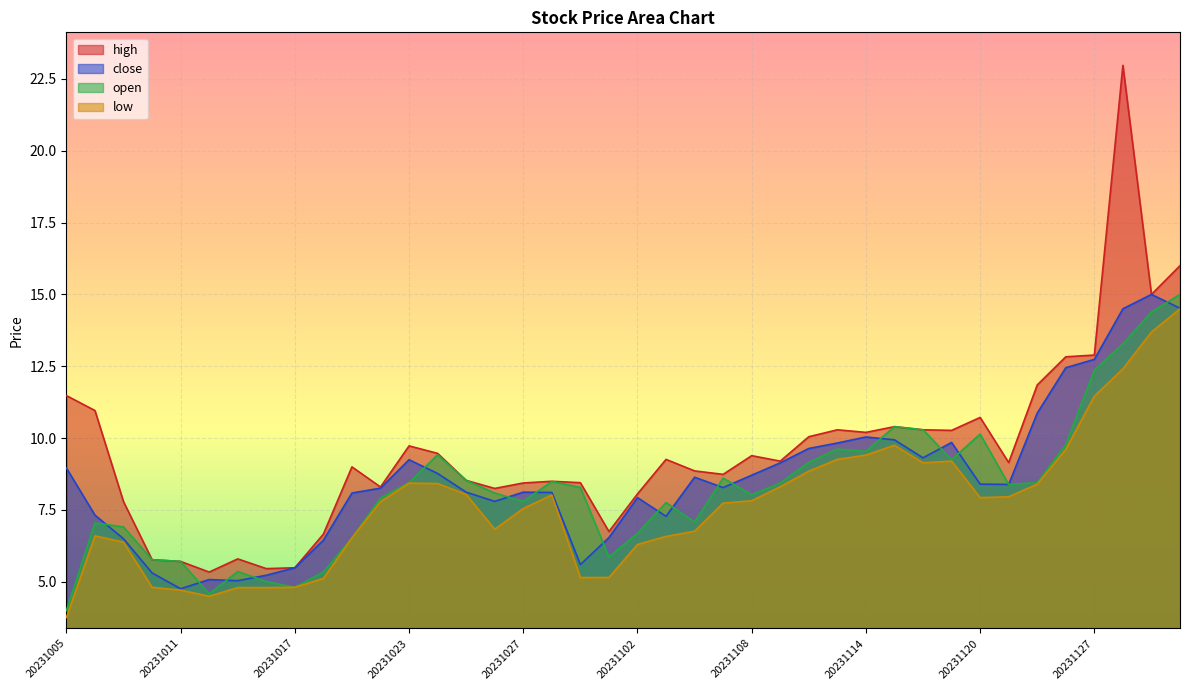

How many values in the high series exceed 9?

21